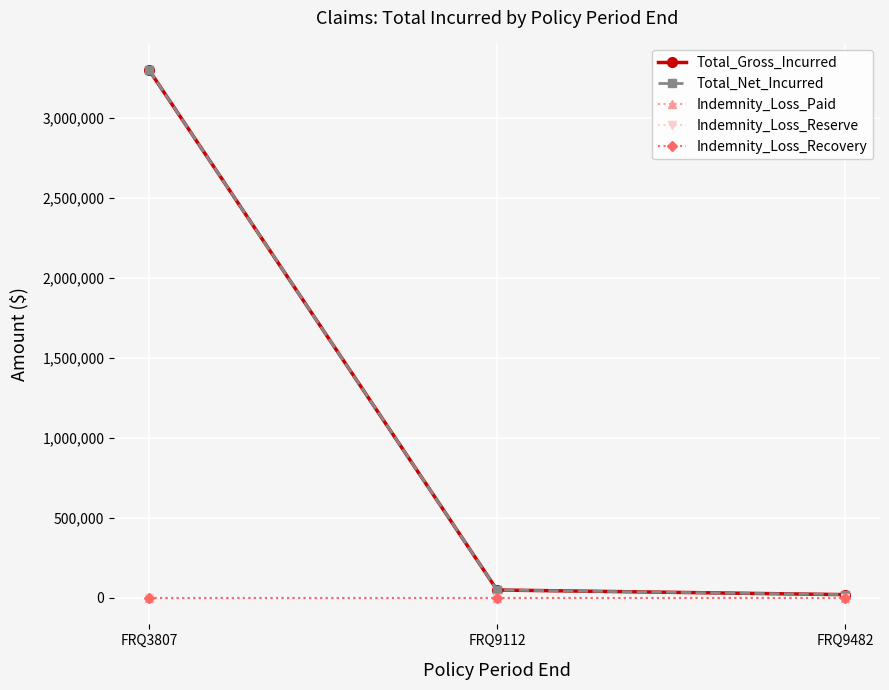

Is this an area chart (filled region under the line)?

No